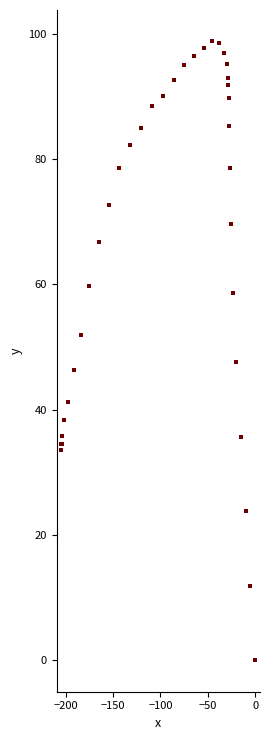

What Y value in the scatter plot is closest to 49?

47.6